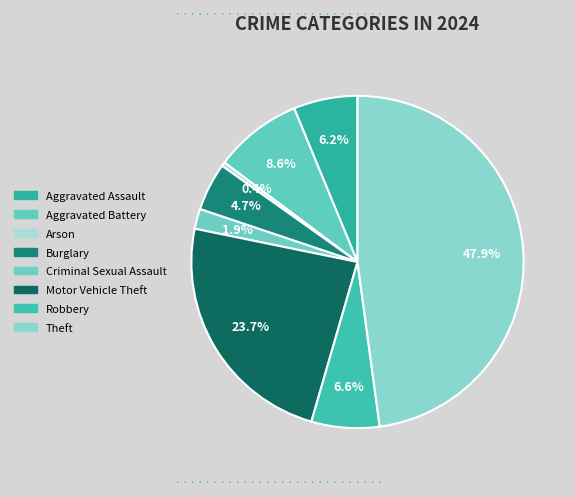

How many segments does this pie chart have?

8